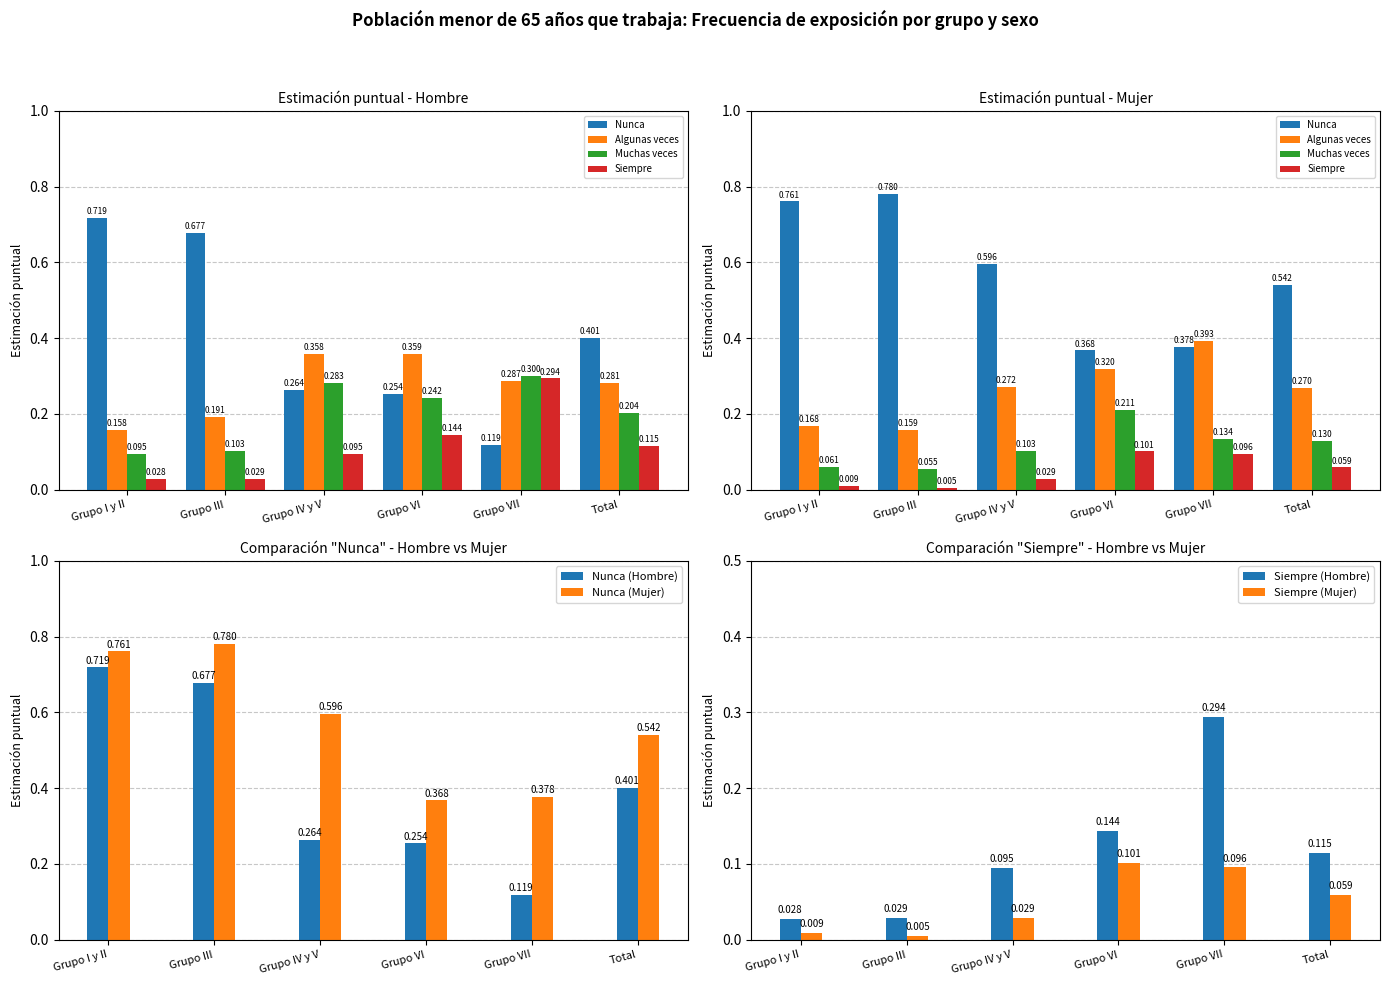

Is the value of Nunca (Mujer) at Grupo I y II greater than the value of Nunca (Hombre) at Grupo VII?

Yes